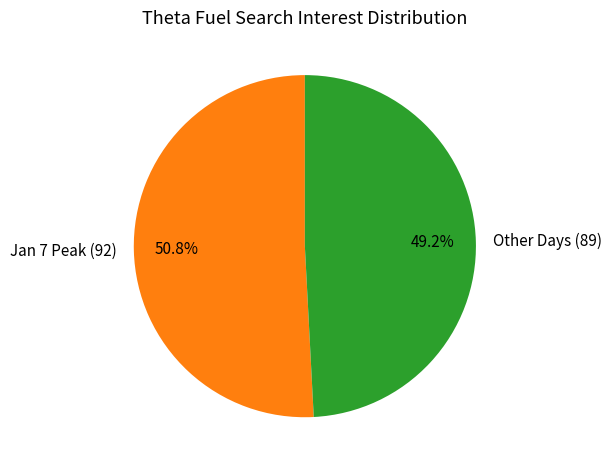

Which category has the smallest portion of the pie?

Other Days (89)